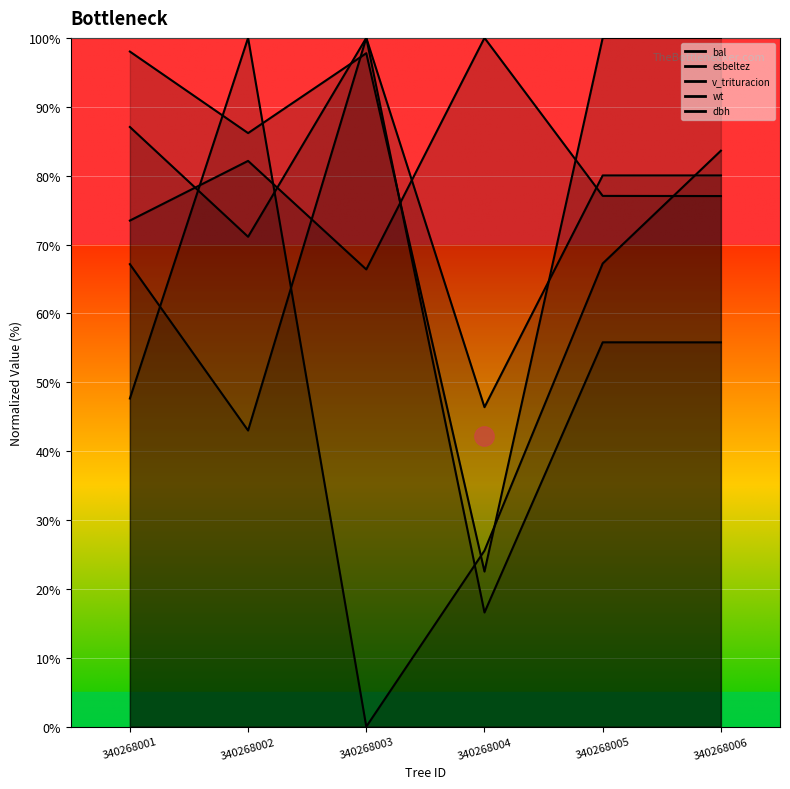

The value of bal at 340268002 is 100.0. True or false?

True